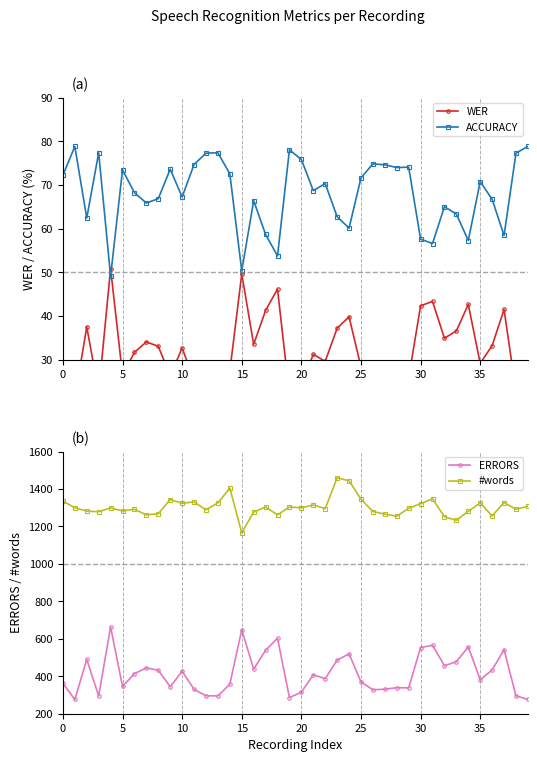

What is the minimum value for ACCURACY?

49.1